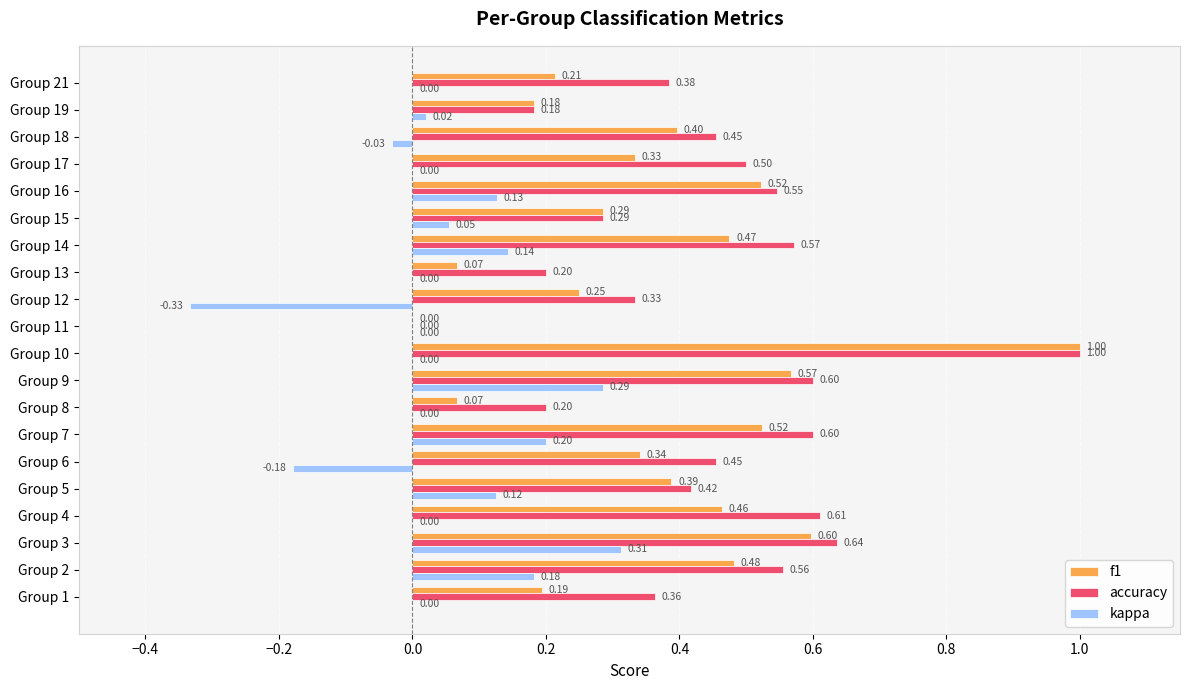

Which series has the largest total across all categories?

accuracy